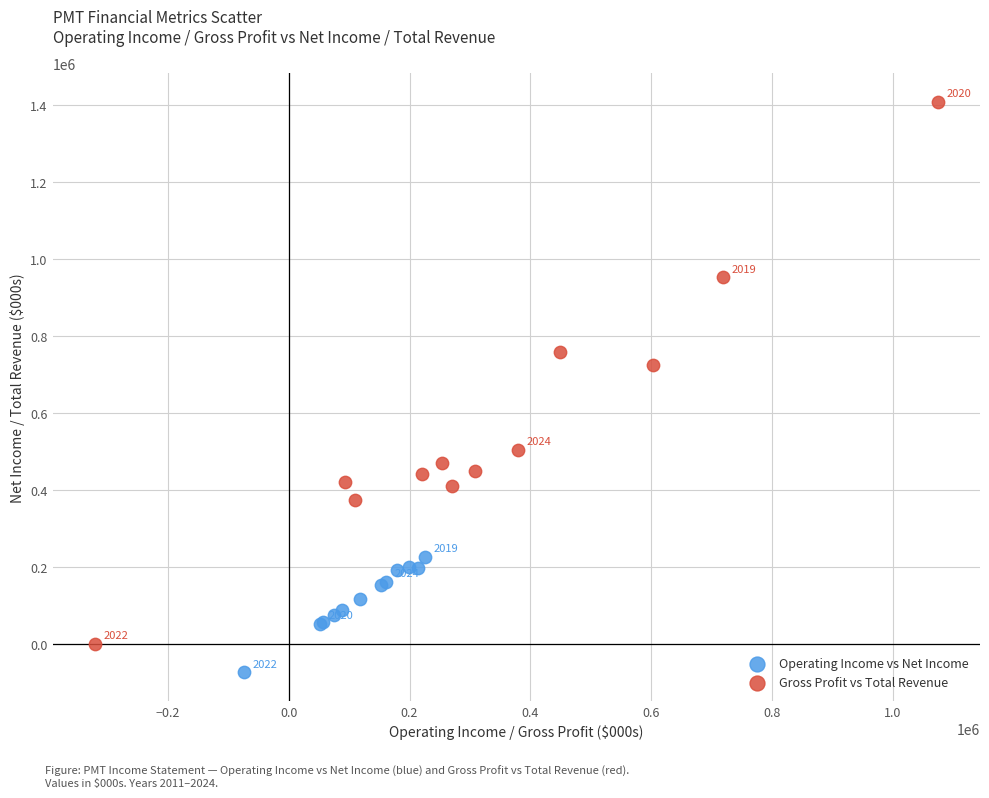

Which series contains the lowest Y value?

Operating Income vs Net Income